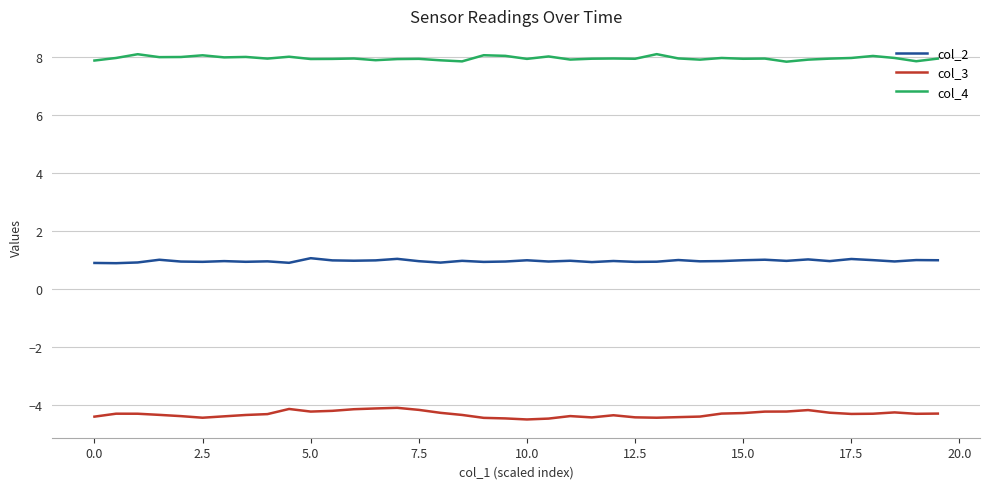

What is the average value of the col_2 series?

1.0